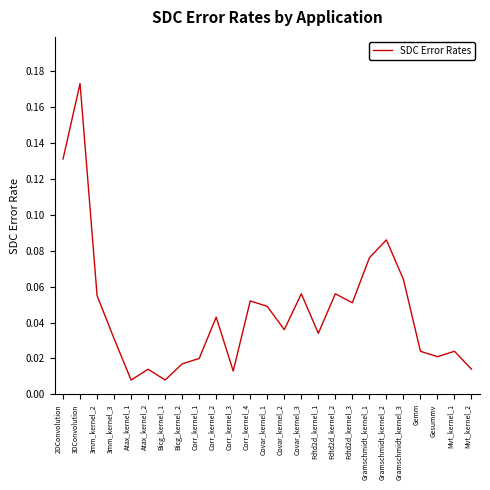

Is it true that the value at 2DConvolution is 0.2?

False